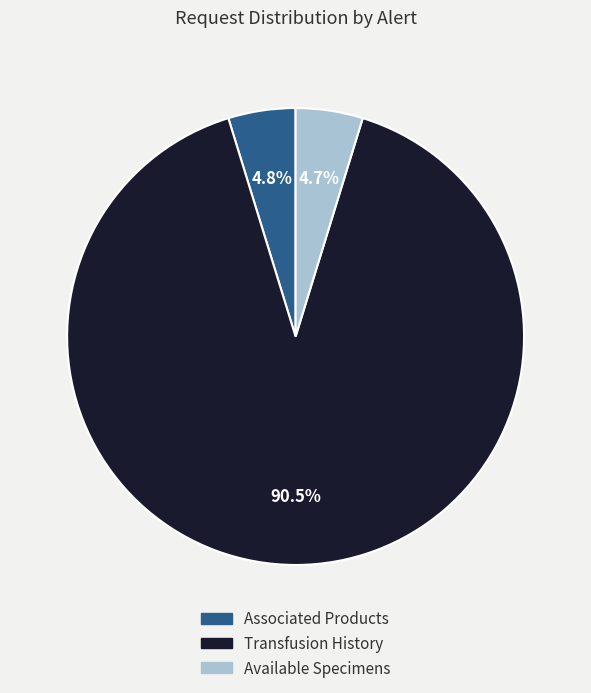

Is it true that Available Specimens is 5% of the pie?

True